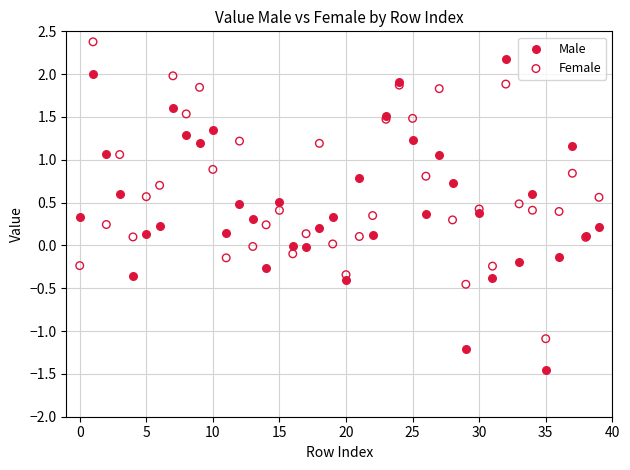

Which series reaches the minimum Y coordinate?

Male